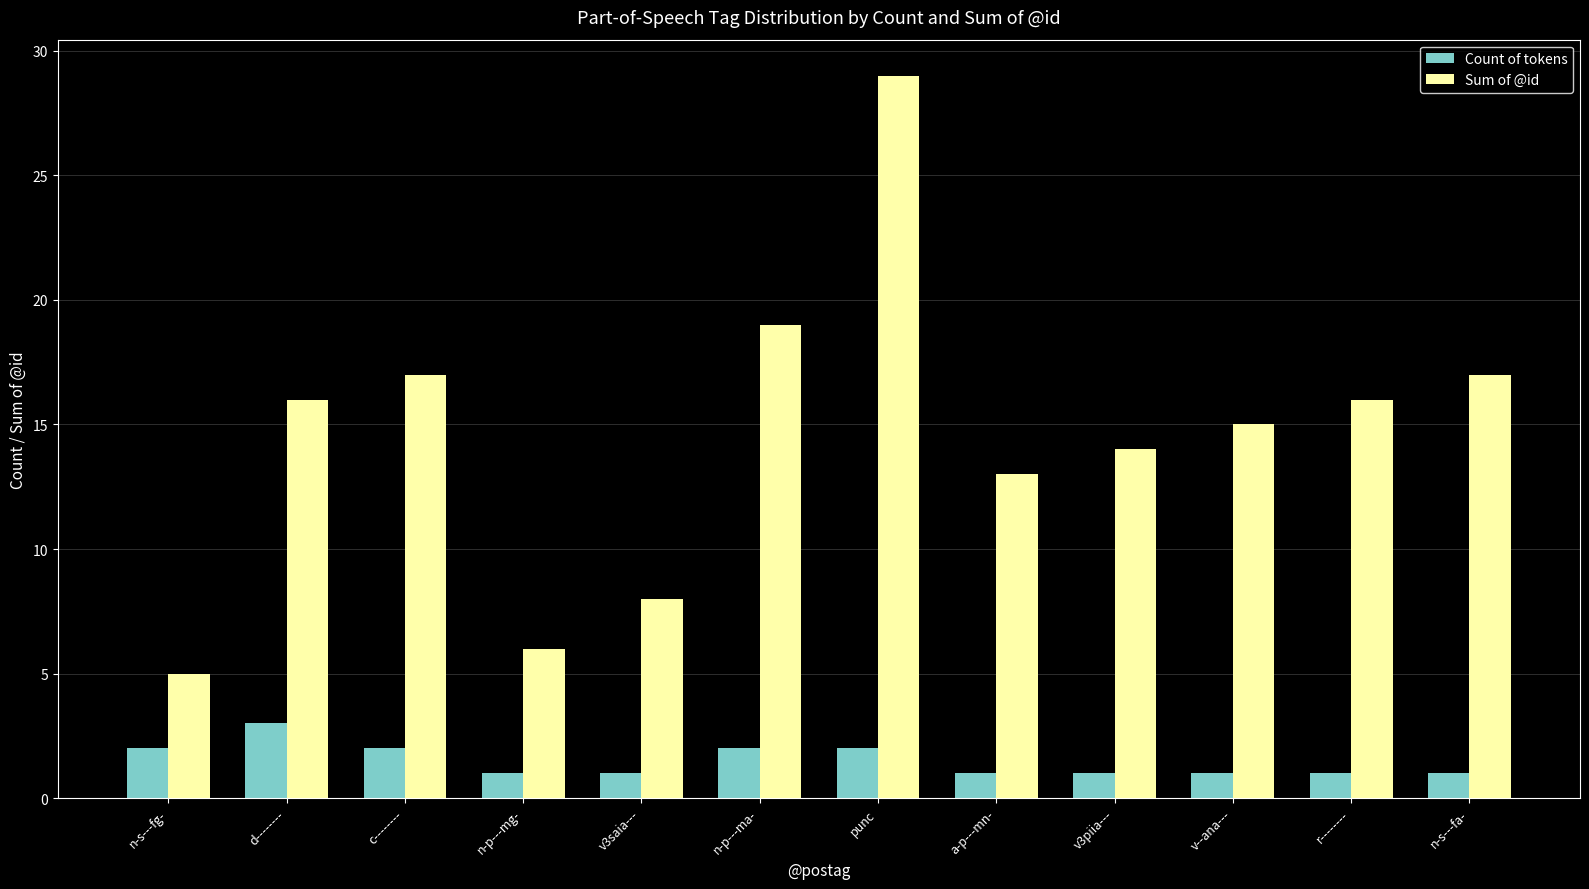

Reading left to right, list all the values displayed in this chart.

Count of tokens: n-s---fg-=2	d--------=3	c--------=2	n-p---mg-=1	v3saia---=1	n-p---ma-=2	punc=2	a-p---mn-=1	v3piia---=1	v--ana---=1	r--------=1	n-s---fa-=1
Sum of @id: n-s---fg-=5	d--------=16	c--------=17	n-p---mg-=6	v3saia---=8	n-p---ma-=19	punc=29	a-p---mn-=13	v3piia---=14	v--ana---=15	r--------=16	n-s---fa-=17